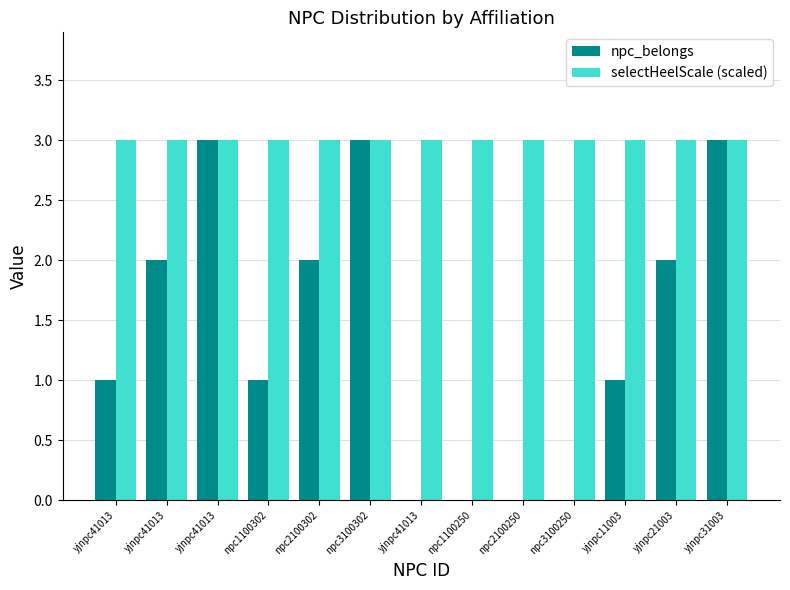

What is the label of the 5th bar from the right?

npc2100250